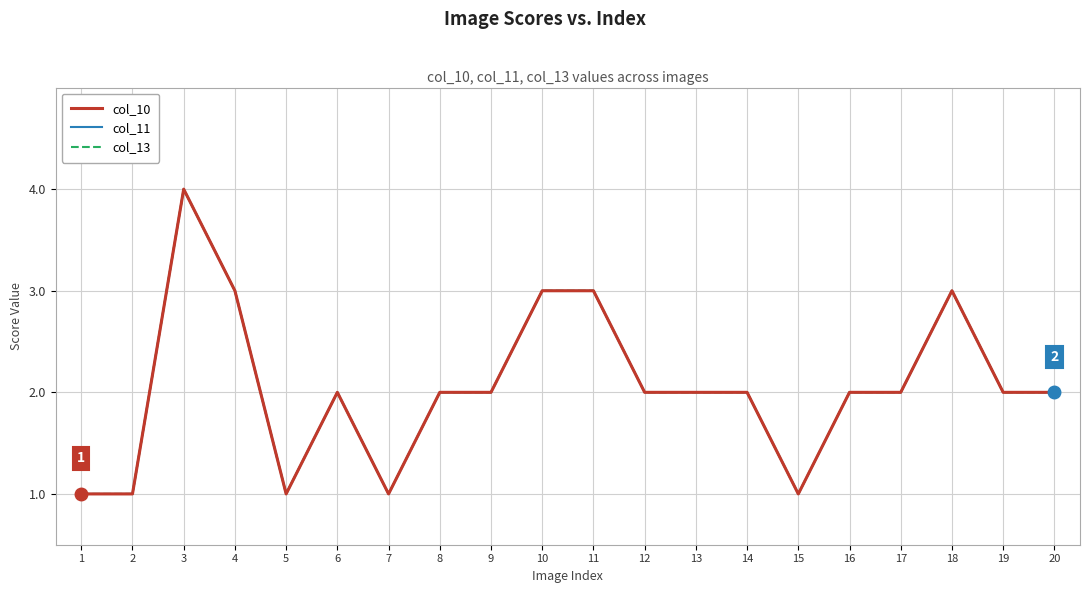

True or false: col_10 and col_11 cross at least once.

False